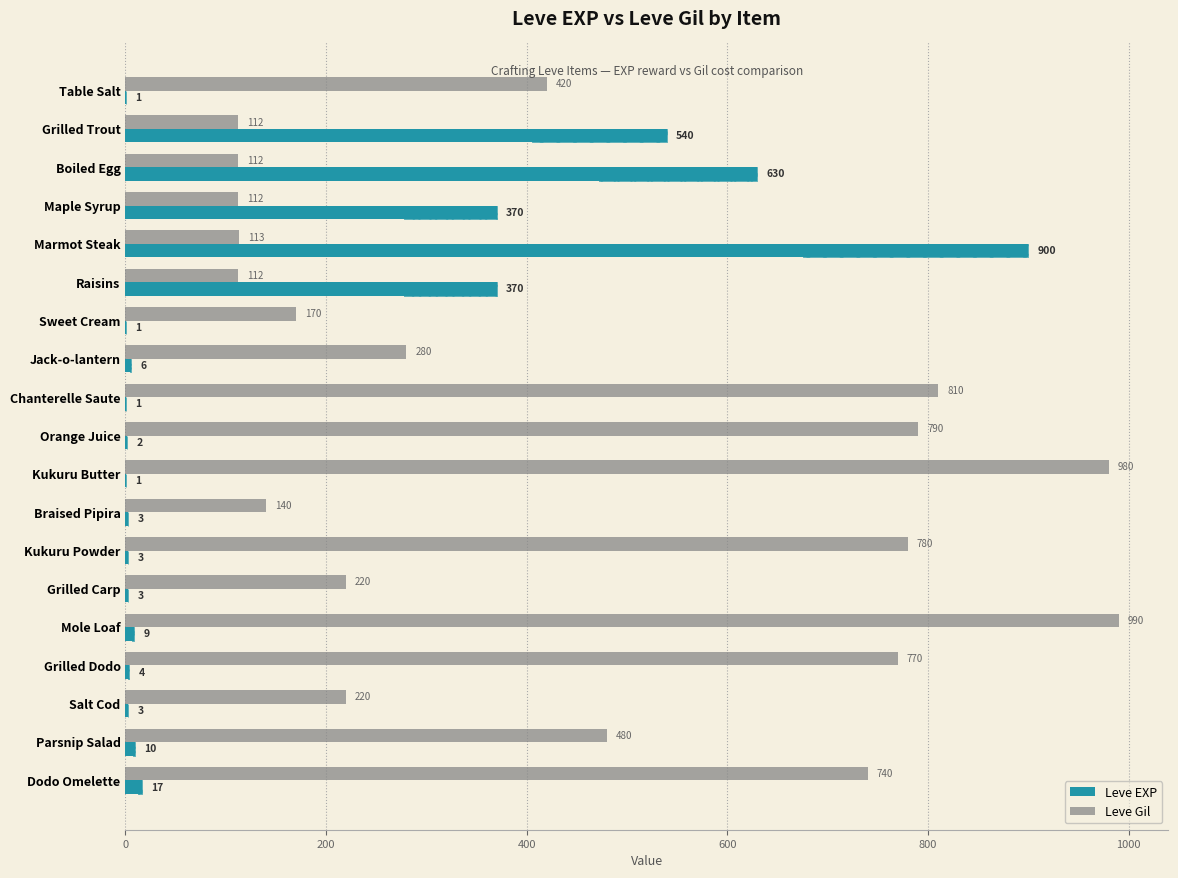

How many data points in Leve EXP are less than 4?

9